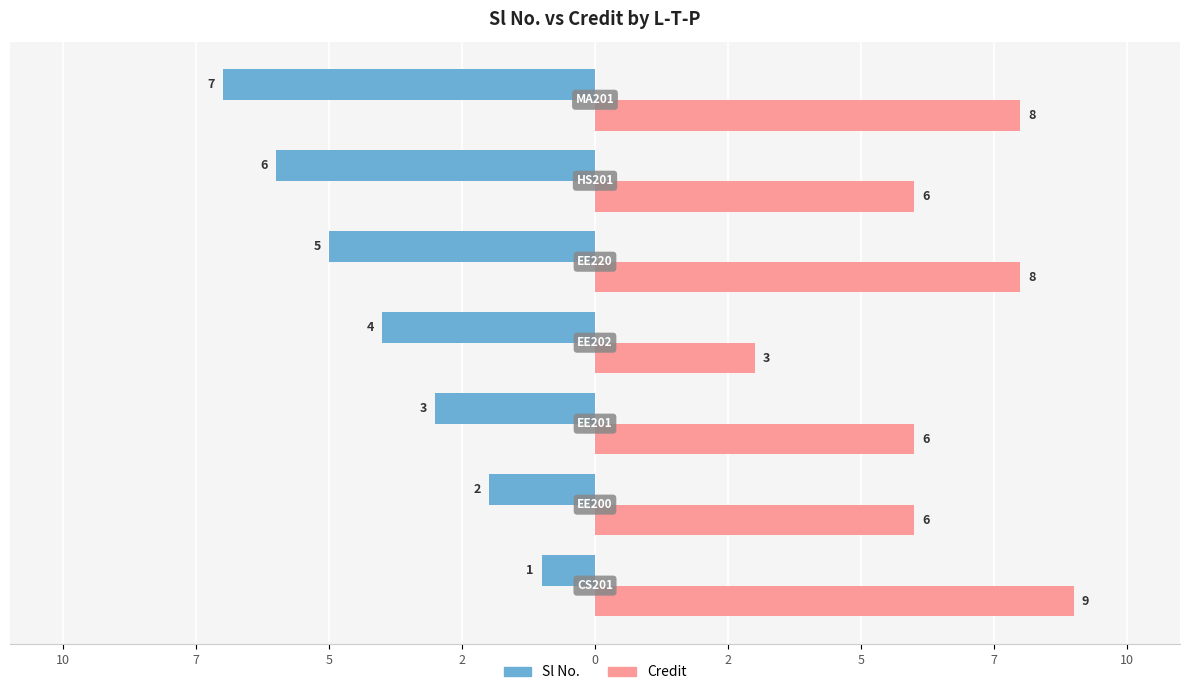

How many values in the Sl No. series are below -4?

3